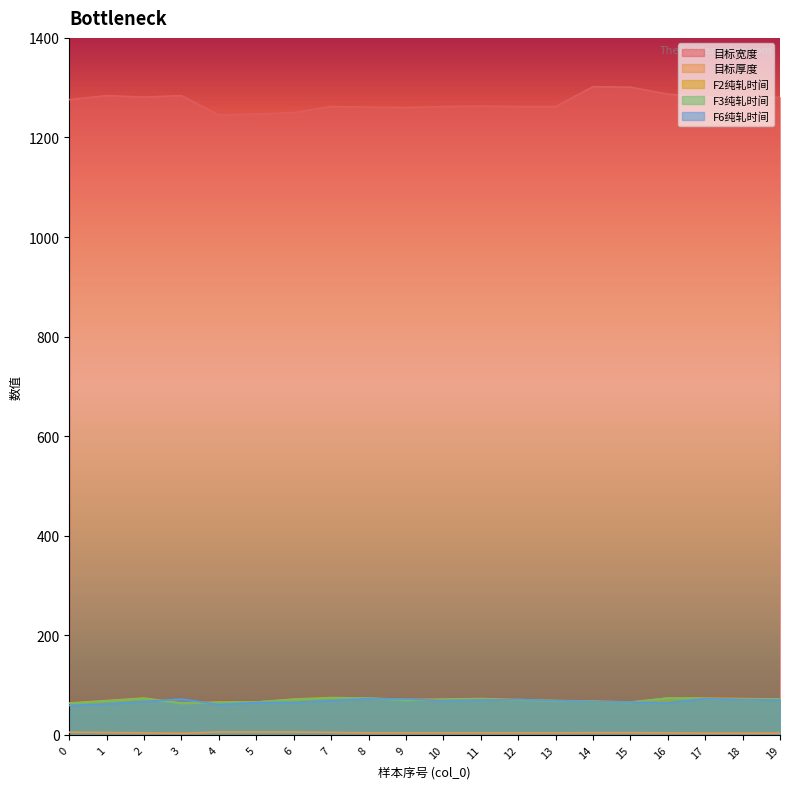

In F2纯轧时间, how many points are lower than both neighbors (excluding endpoints)?

3